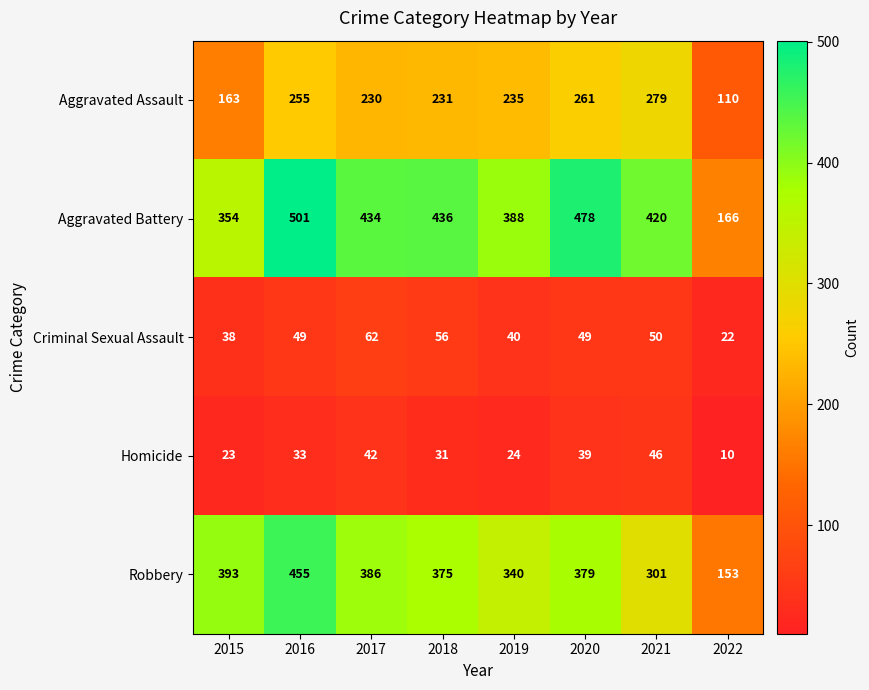

Is it true that Aggravated Battery equals 727 at 2018?

False